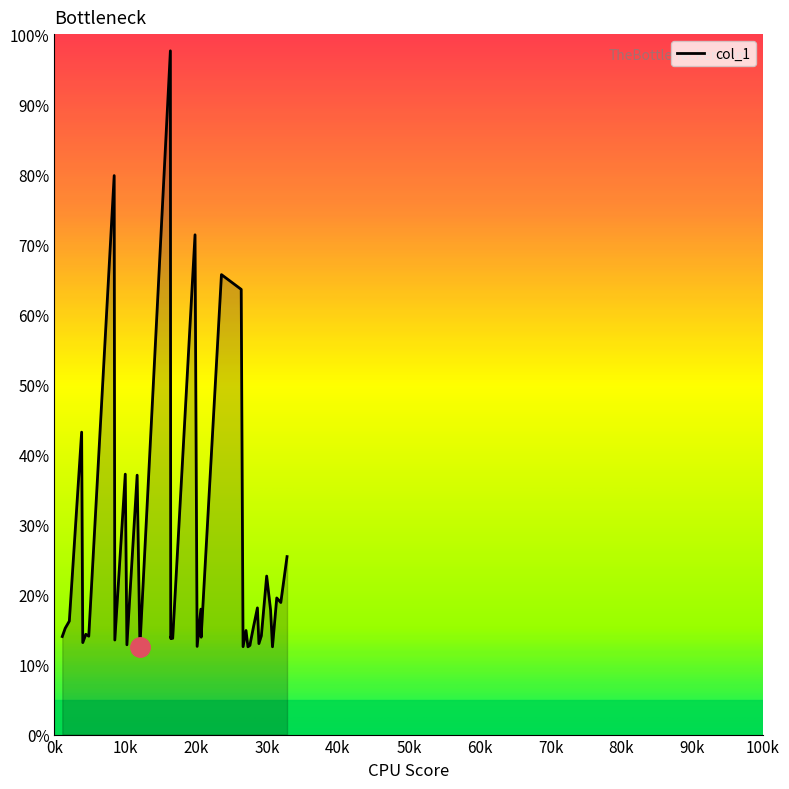

What is the maximum value shown in the chart?

97.6